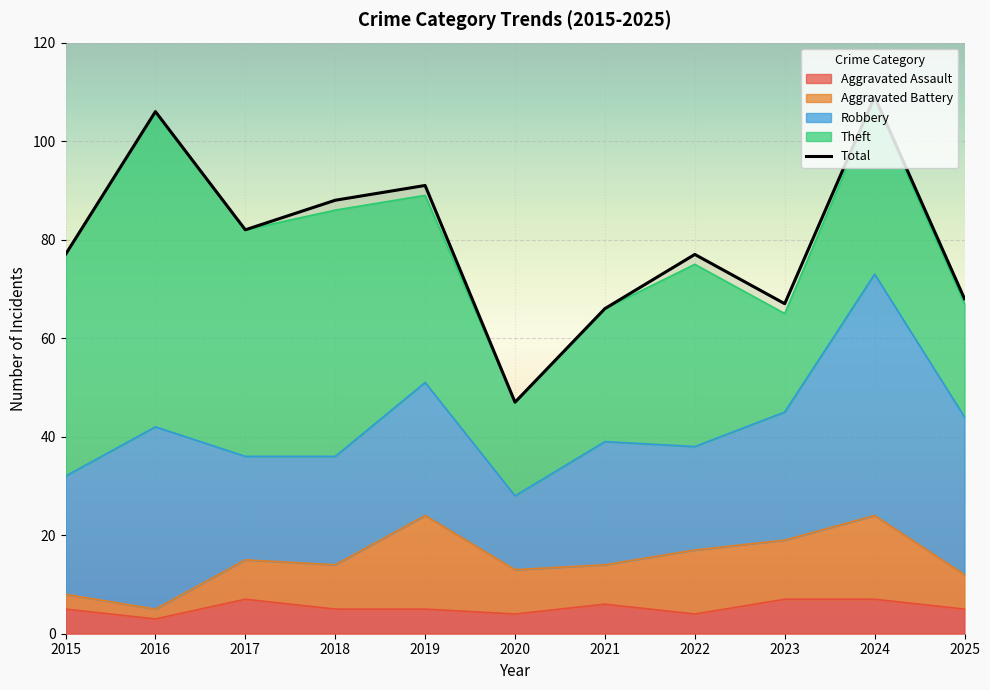

In Robbery, how many points are higher than both neighbors (excluding endpoints)?

4